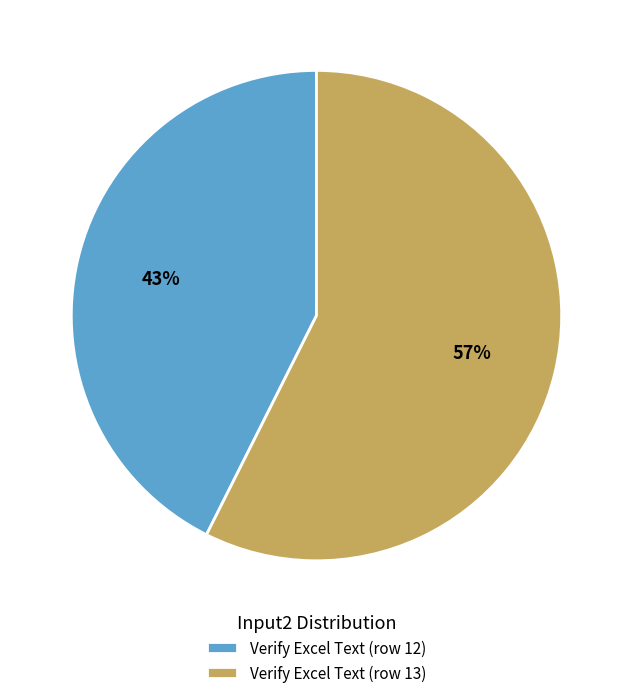

Combined, do Verify Excel Text (row 13) and Verify Excel Text (row 12) account for over 50%?

Yes